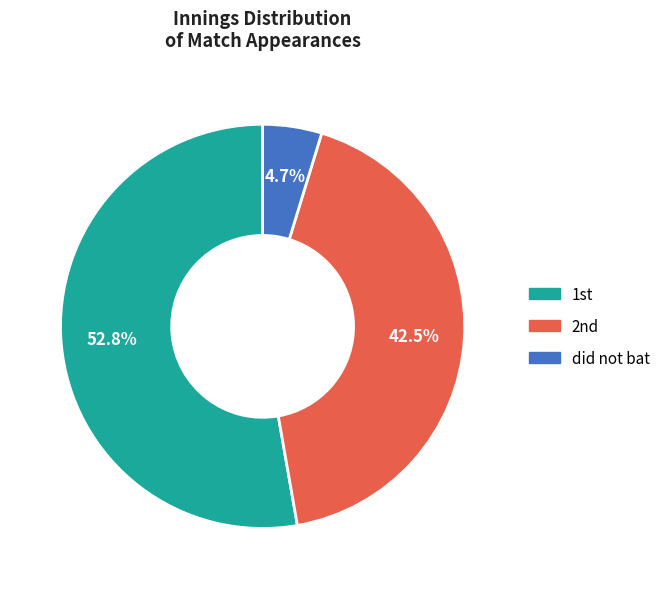

Is there a majority slice in this chart?

Yes